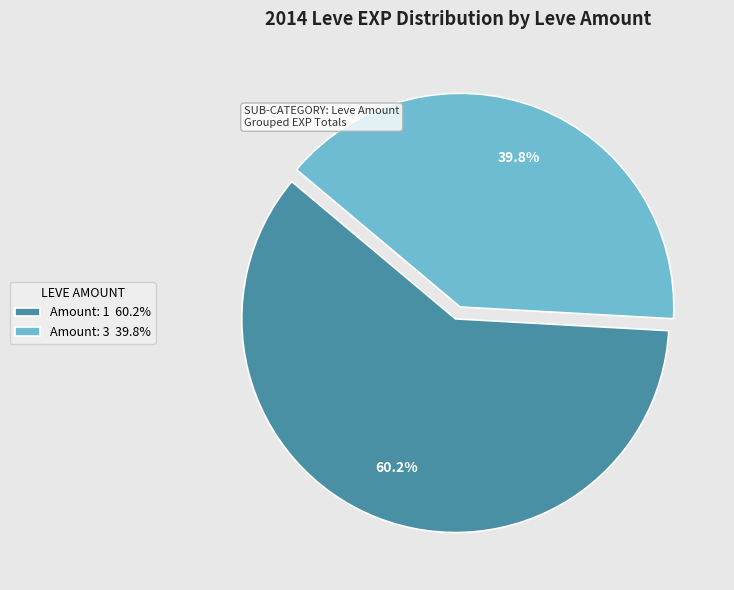

Rank the categories by value from highest to lowest.

Amount: 1 60.2%, Amount: 3 39.8%